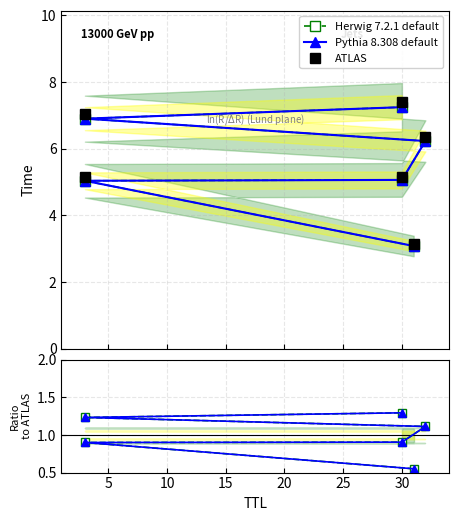

How many values in the Pythia 8.308 default series exceed 6?

3